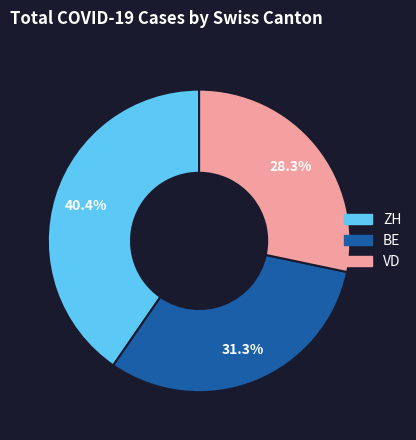

Is there any slice that represents more than half of the pie?

No